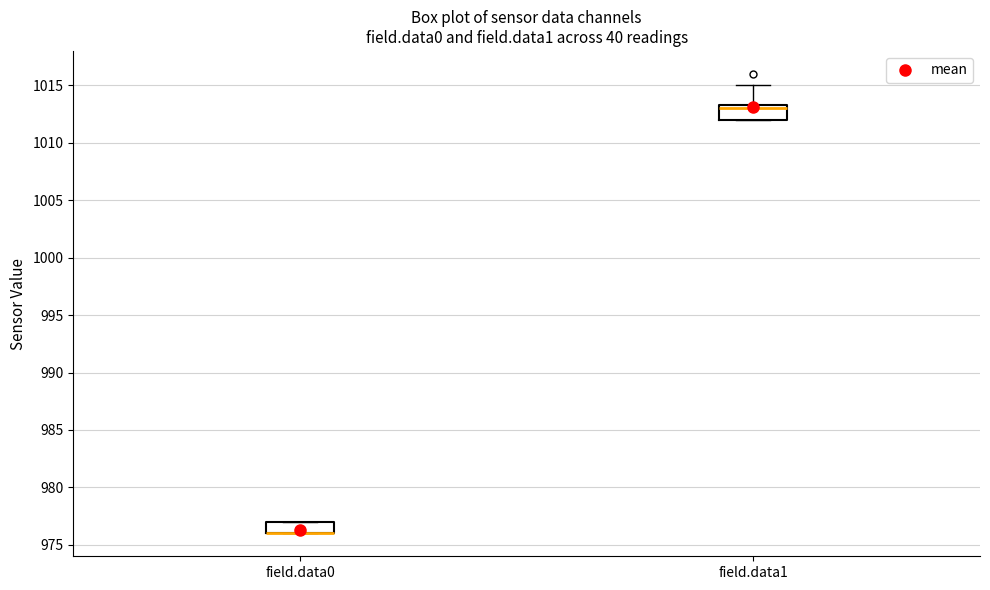

Where is the upper edge of the box for field.data0 on the y-axis? The values are not printed on the chart, so give them approximately, as read against the axis.

977.0